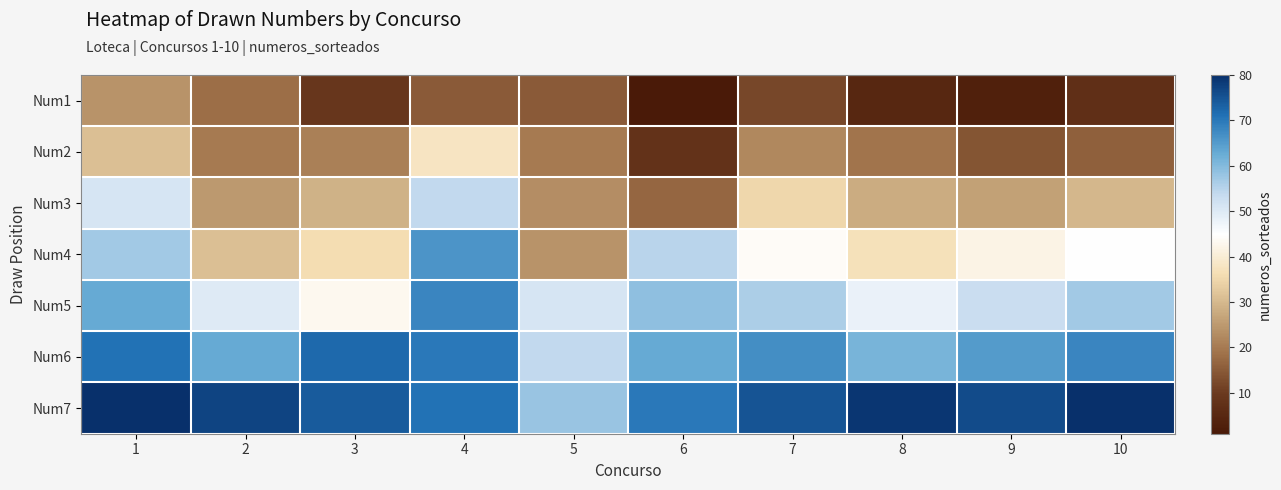

Which series has the largest range (max minus min)?

Num4